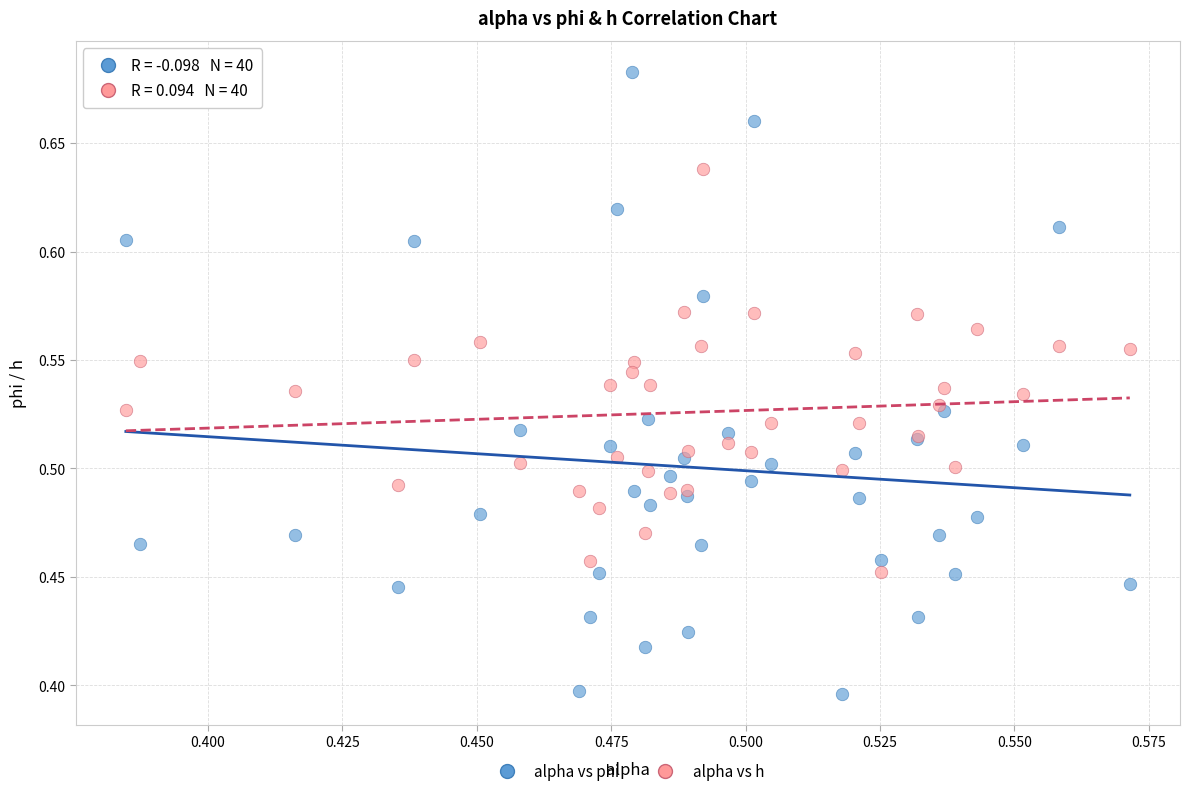

Which series has the largest Y range (max minus min)?

alpha vs phi